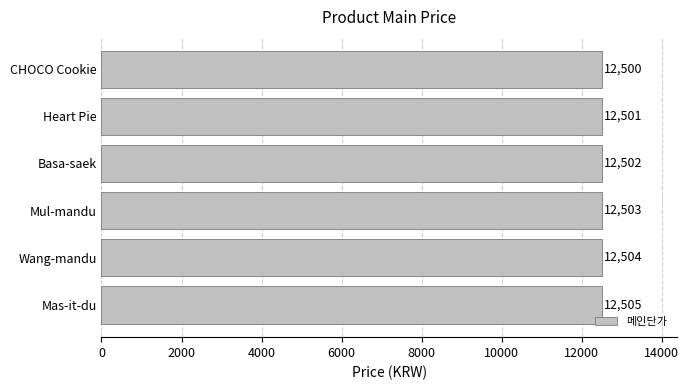

Reading top to bottom, transcribe all the data shown in this chart.

12500	12501	12502	12503	12504	12505